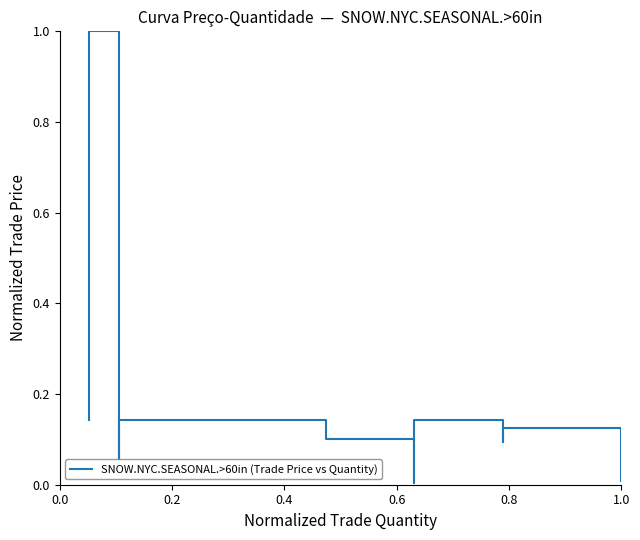

True or false: the data shows 0.1 at 0.6.

False